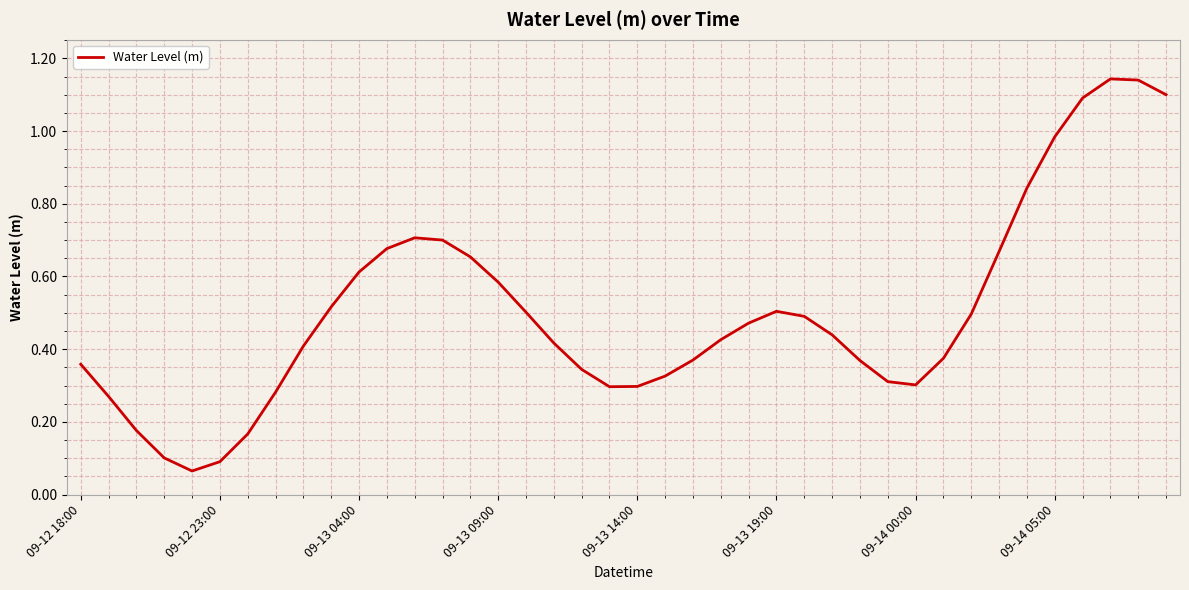

How many lines are shown in the chart?

1